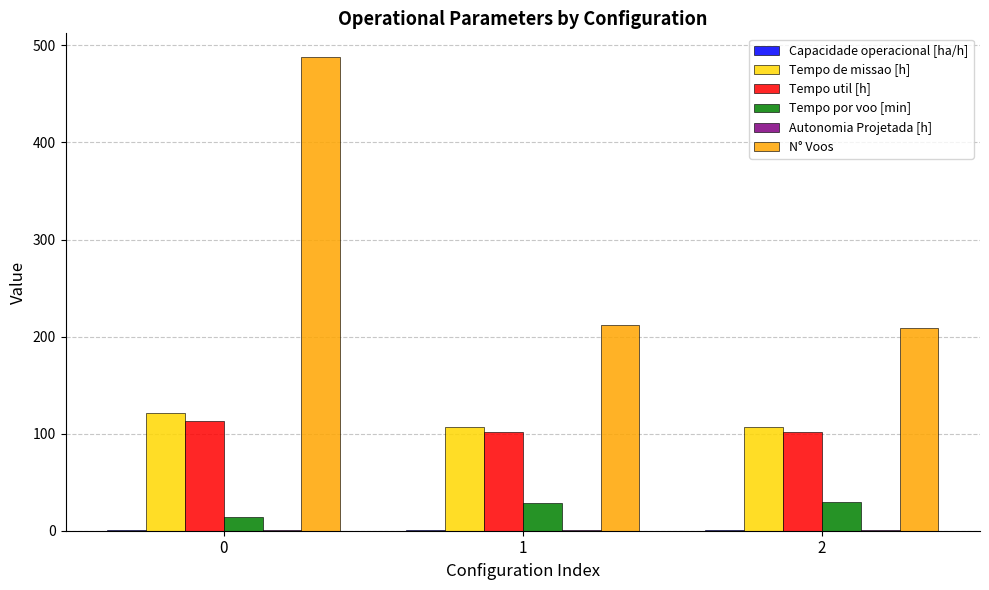

Does the chart contain stacked bars?

No